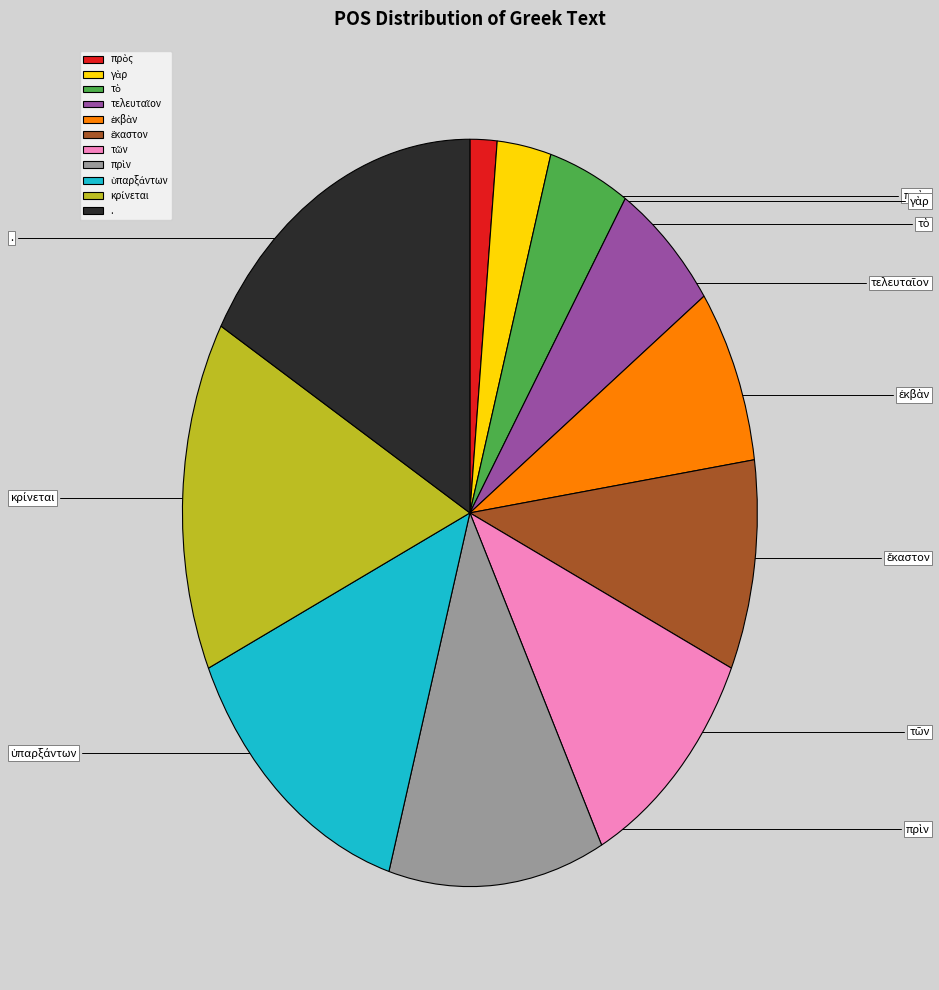

To the nearest percent, what portion does πρὶν represent?

12%